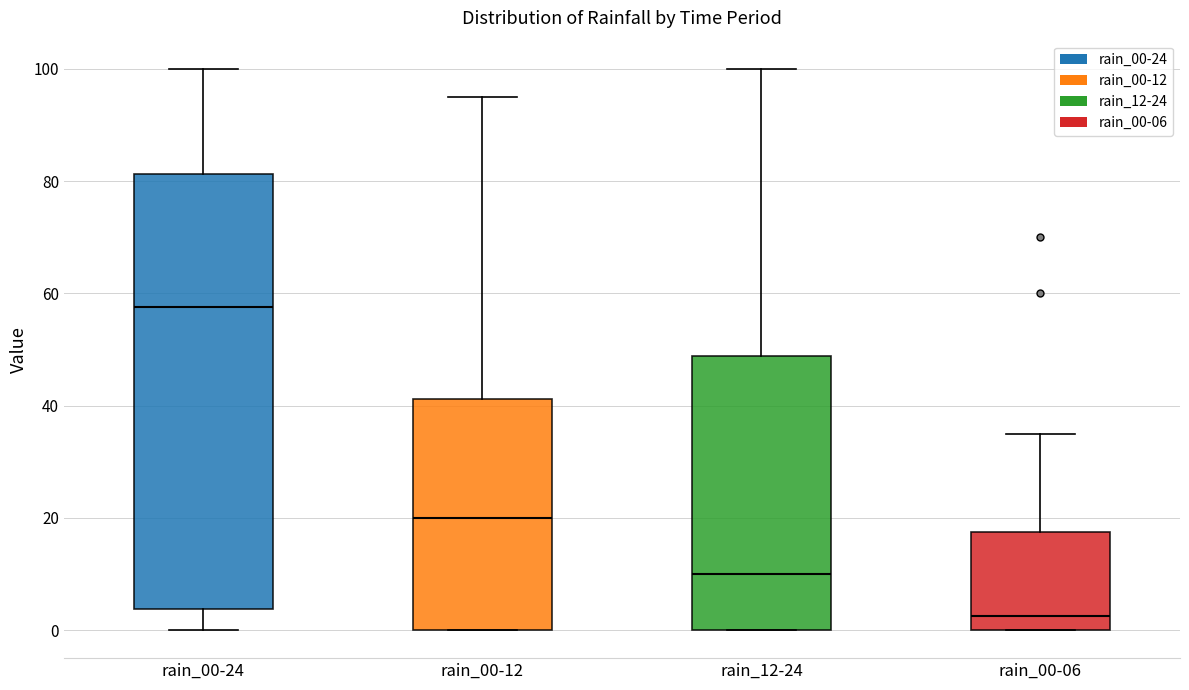

Reading left to right, read every box against the y-axis: the position of its median line, the range the box covers, and the ends of its whiskers. The values are not printed on the chart, so give them approximately, as read against the axis.

rain_00-24: median 58, box 4 to 82, whiskers 0 to 100
rain_00-12: median 20, box 0 to 42, whiskers 0 to 96
rain_12-24: median 10, box 0 to 48, whiskers 0 to 100
rain_00-06: median 2, box 0 to 18, whiskers 0 to 36